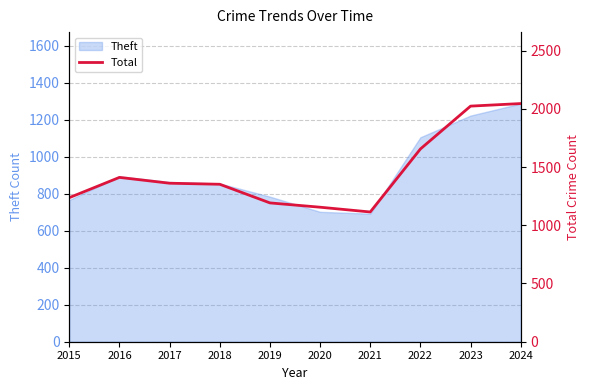

What is the ratio of the value at 2023 to the value at 2018?

1.5